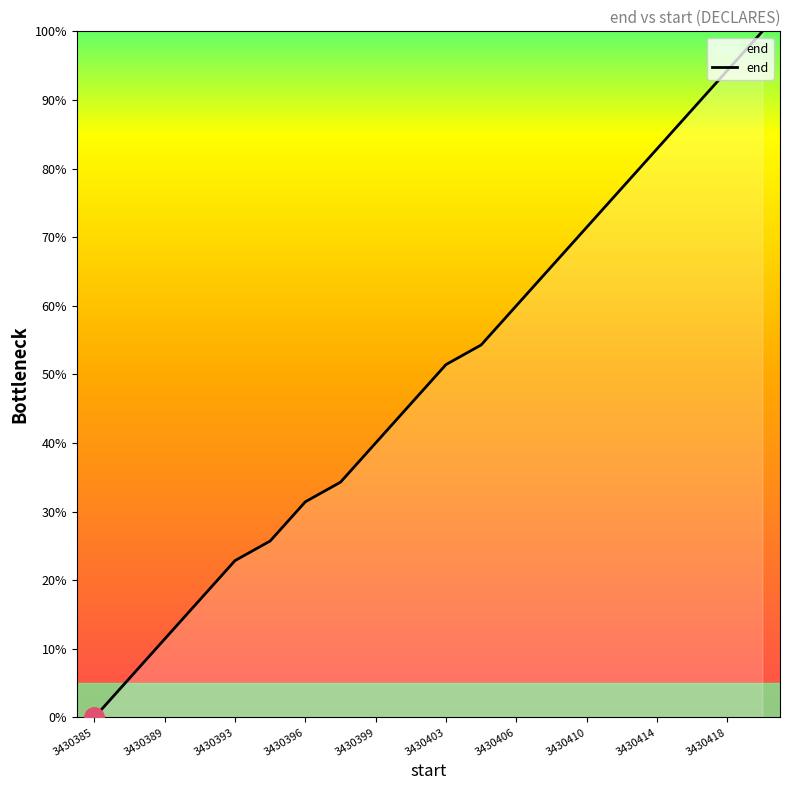

What is the greatest value displayed?

100.0